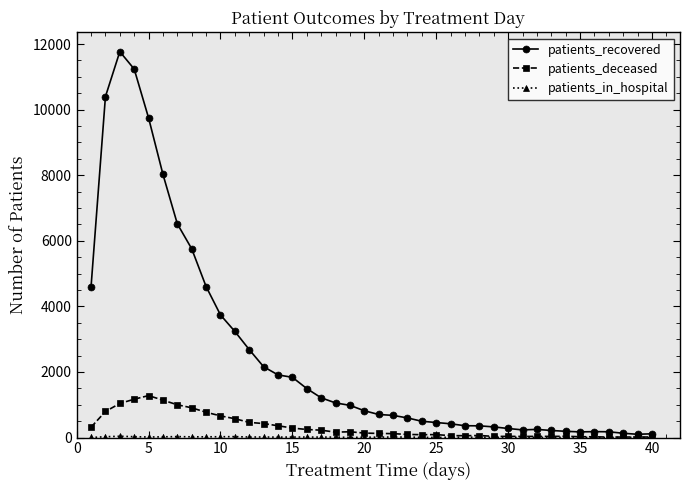

Which series has the widest spread of values?

patients_recovered